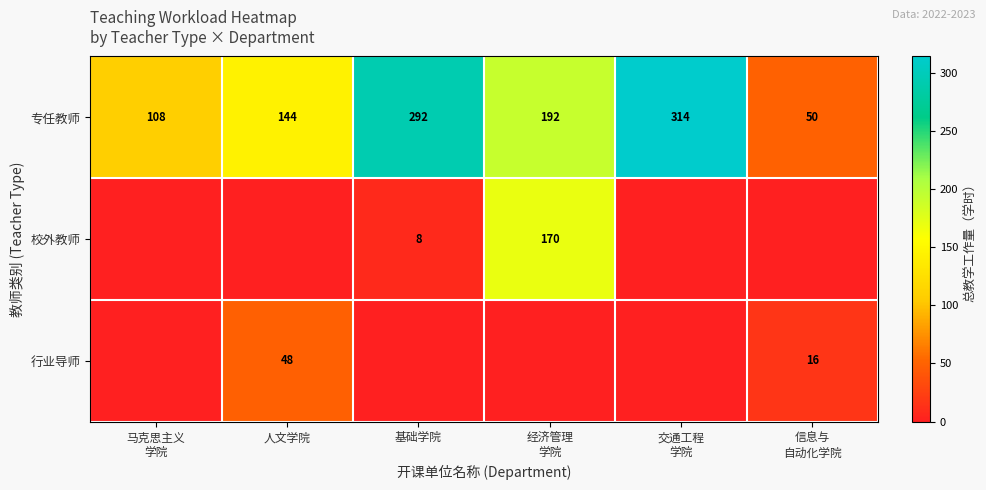

What is the total value across all series at 人文学院?

192